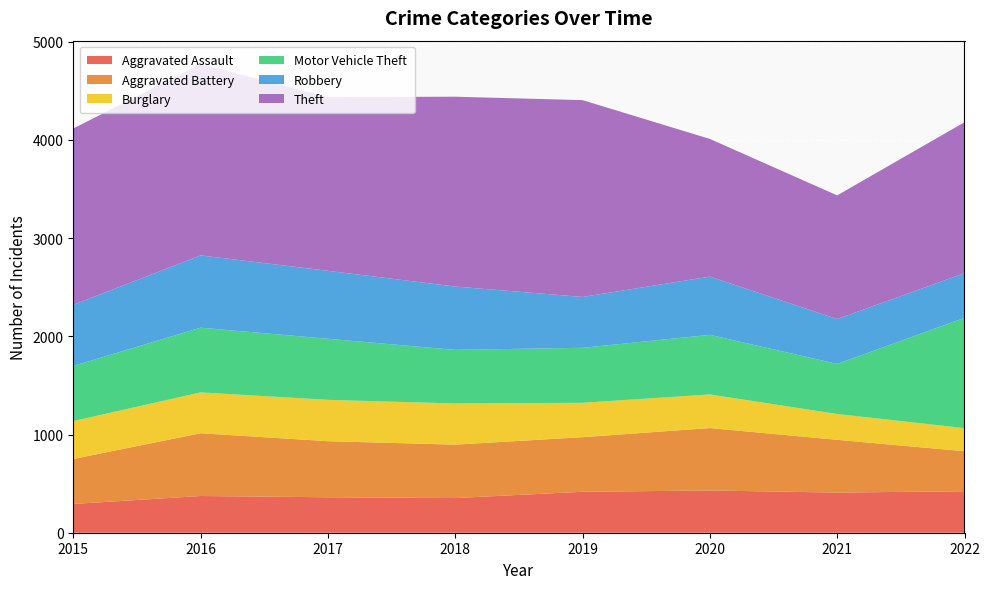

Reading left to right, extract all data points from this chart.

Aggravated Assault: 2015=293	2016=374	2017=361	2018=353	2019=417	2020=430	2021=409	2022=422
Aggravated Battery: 2015=458	2016=639	2017=571	2018=544	2019=556	2020=636	2021=537	2022=408
Burglary: 2015=386	2016=416	2017=421	2018=419	2019=350	2020=342	2021=263	2022=235
Motor Vehicle Theft: 2015=561	2016=659	2017=622	2018=546	2019=560	2020=607	2021=510	2022=1123
Robbery: 2015=623	2016=736	2017=692	2018=645	2019=518	2020=593	2021=457	2022=455
Theft: 2015=1795	2016=1948	2017=1769	2018=1933	2019=2004	2020=1402	2021=1259	2022=1537